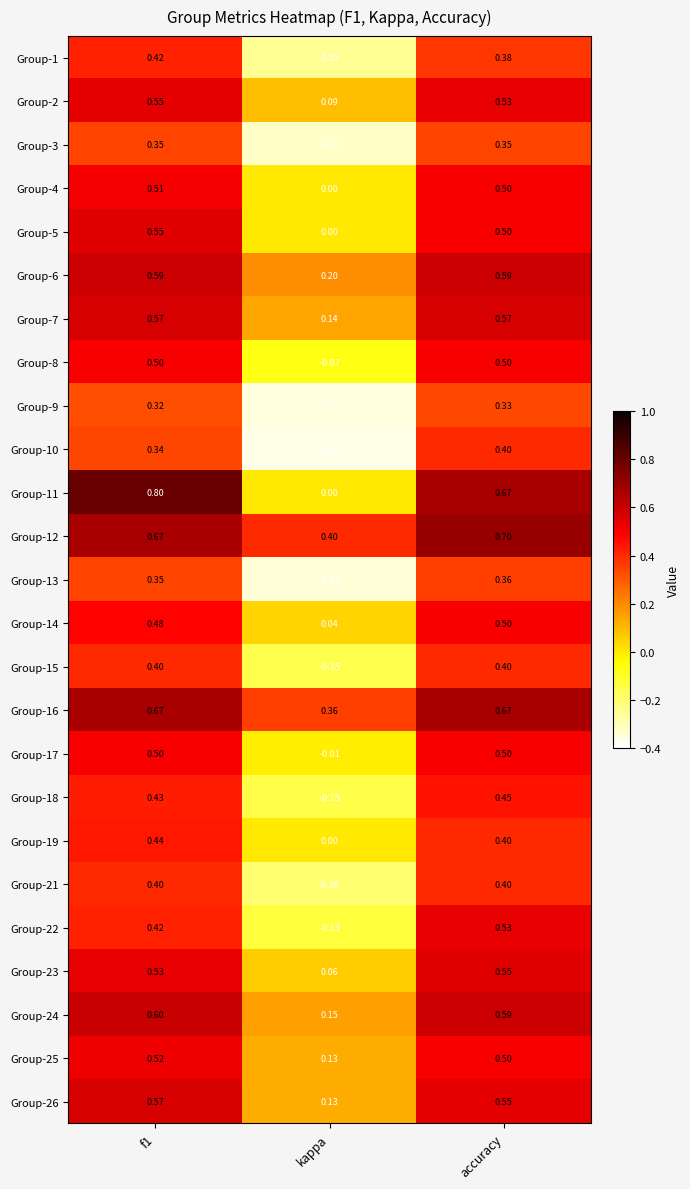

At which label is Group-17 closest to 0?

kappa